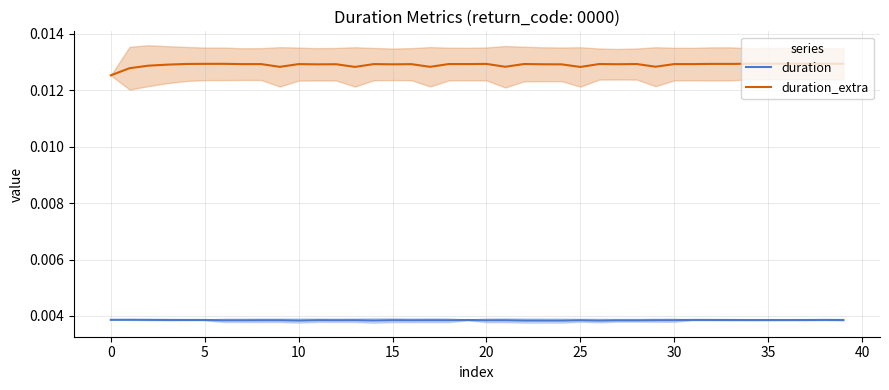

True or false: duration_extra and duration intersect in this chart.

False